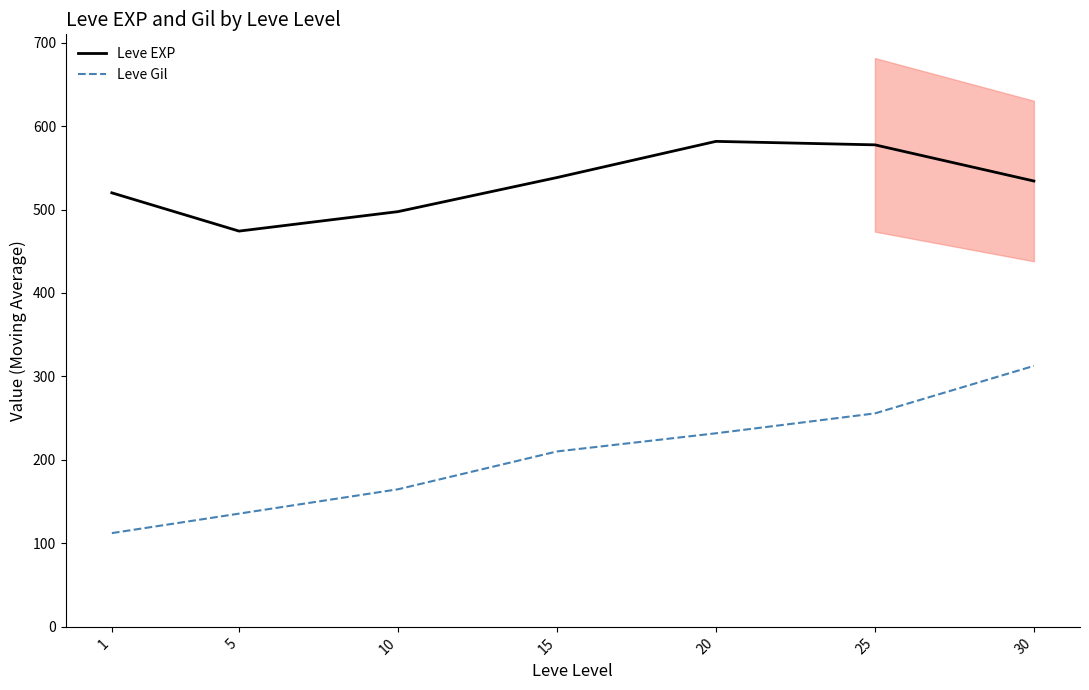

True or false: Leve Gil and Leve EXP cross at least once.

False